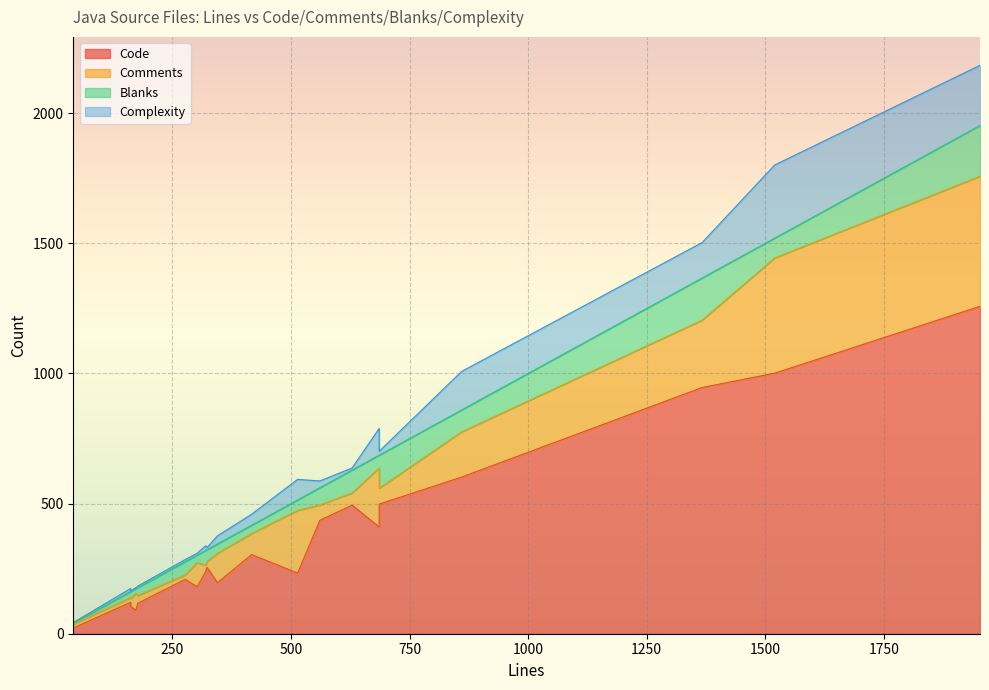

What are all the series names shown in the legend?

Code, Comments, Blanks, Complexity